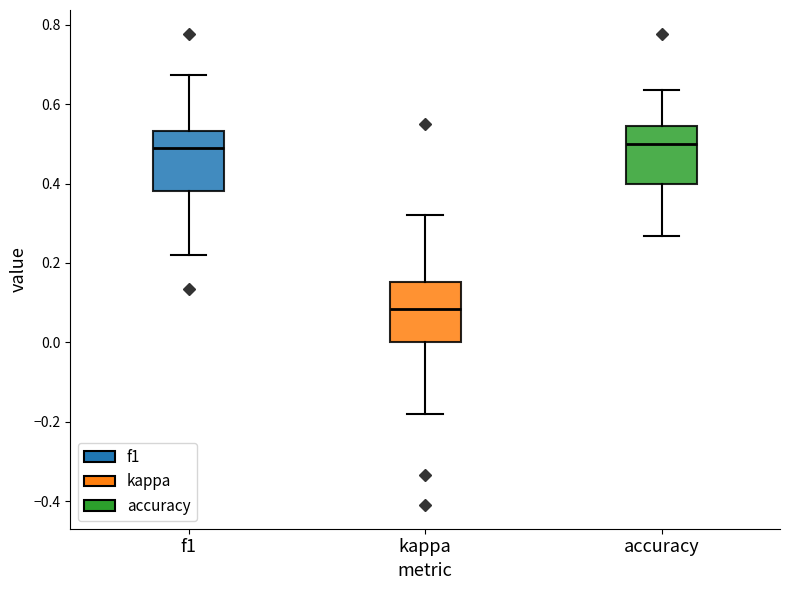

Where is the upper edge of the box for accuracy on the y-axis? The values are not printed on the chart, so give them approximately, as read against the axis.

0.54